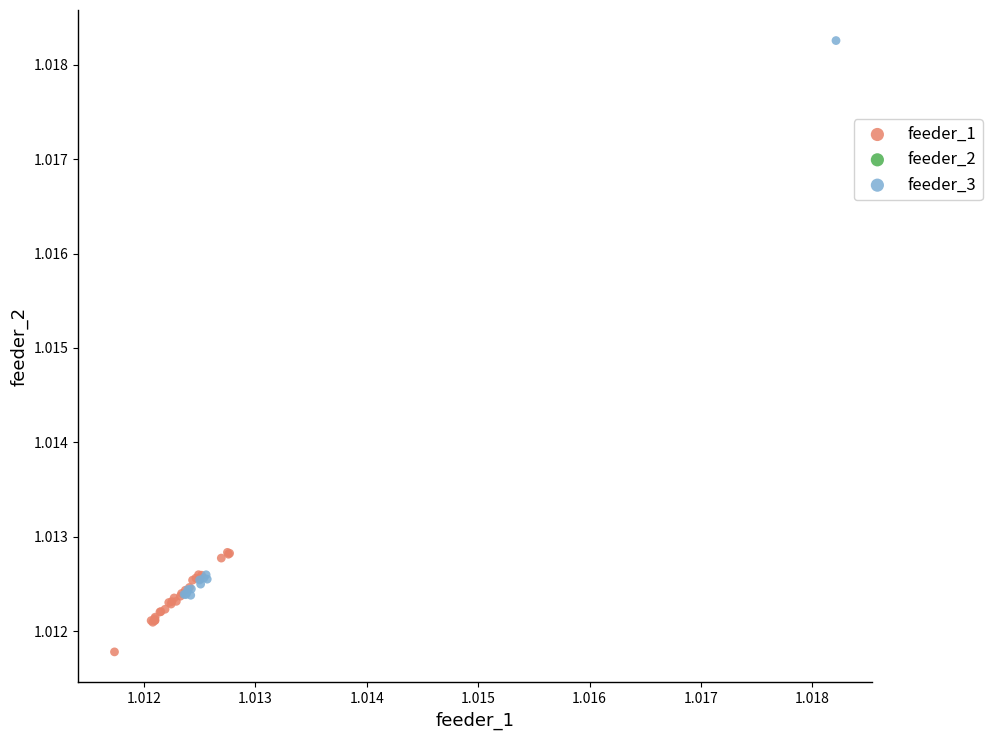

Which series has the widest spread of Y values?

feeder_3